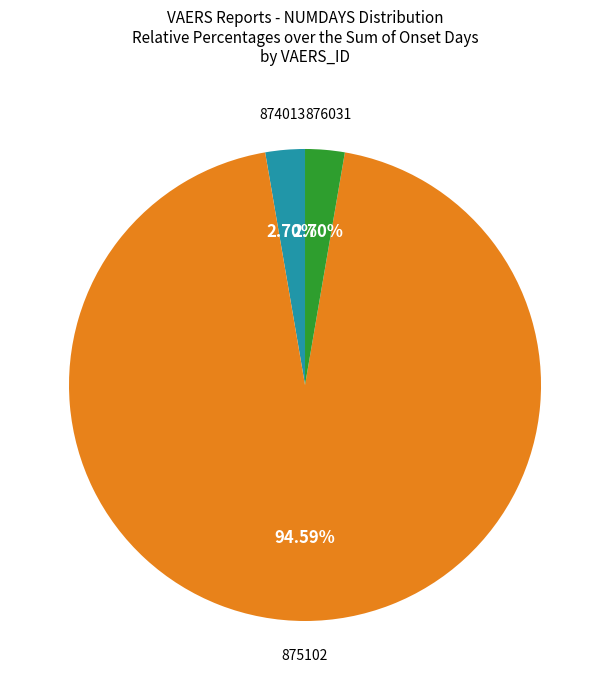

To the nearest percent, what is the combined percentage of 875102 and 876031?

97%